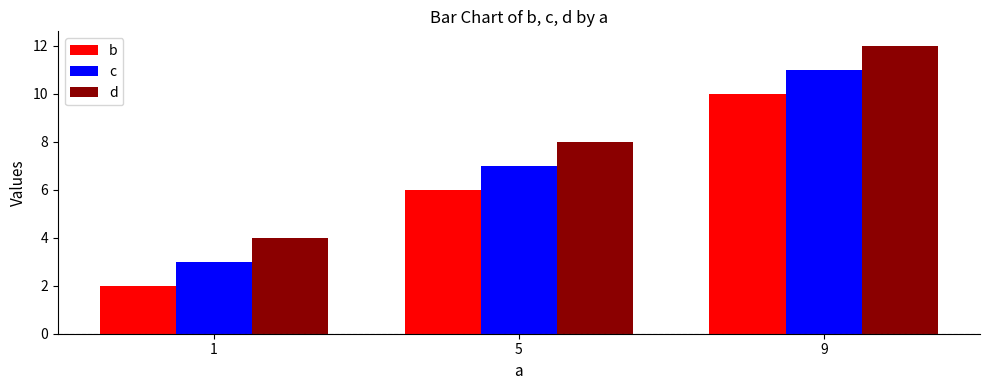

Which series has the largest total across all categories?

d